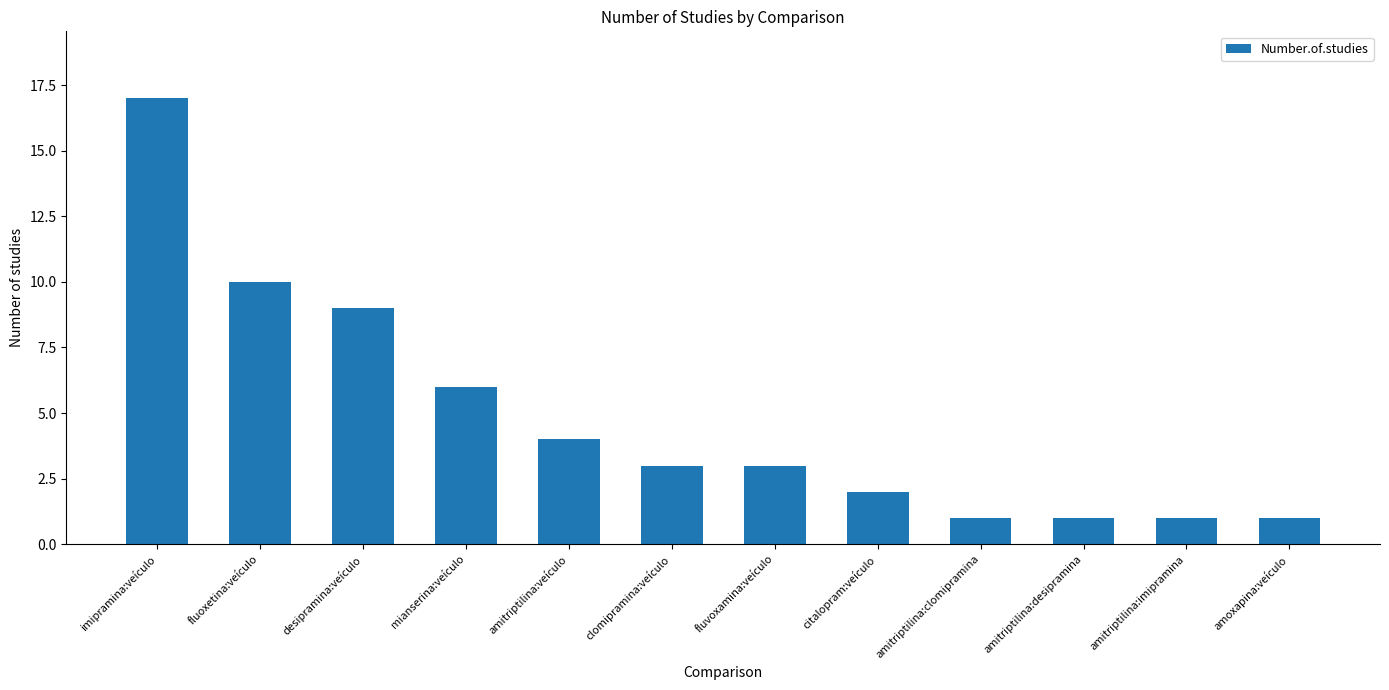

What is the minimum value shown in the chart?

1